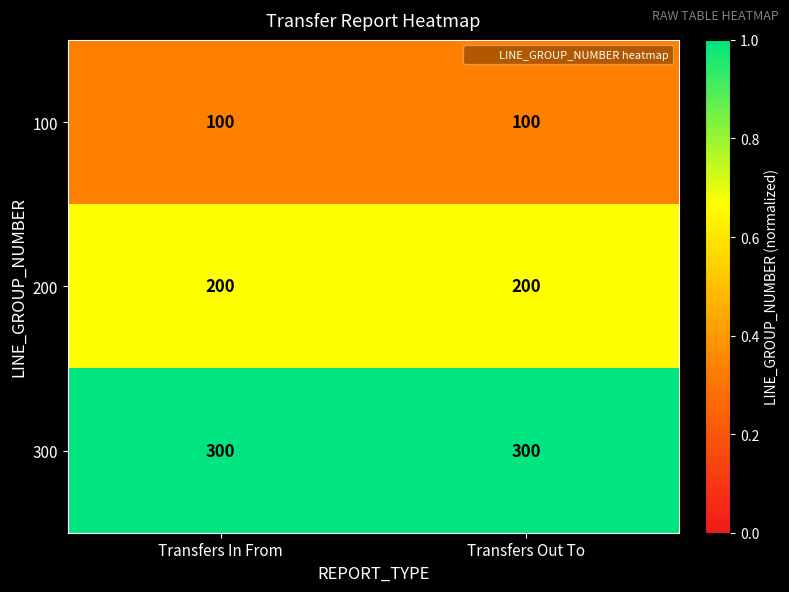

The value of 100 at Transfers Out To is 100. True or false?

True